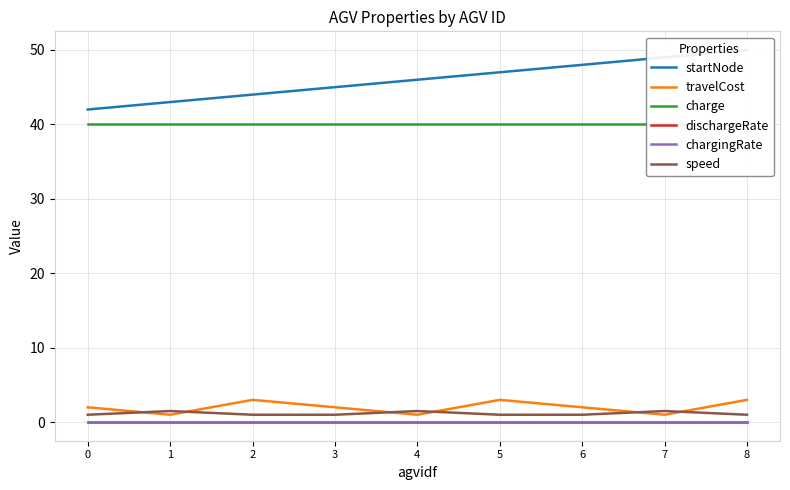

What is the sum of the startNode values at 2 and 6?

92.0